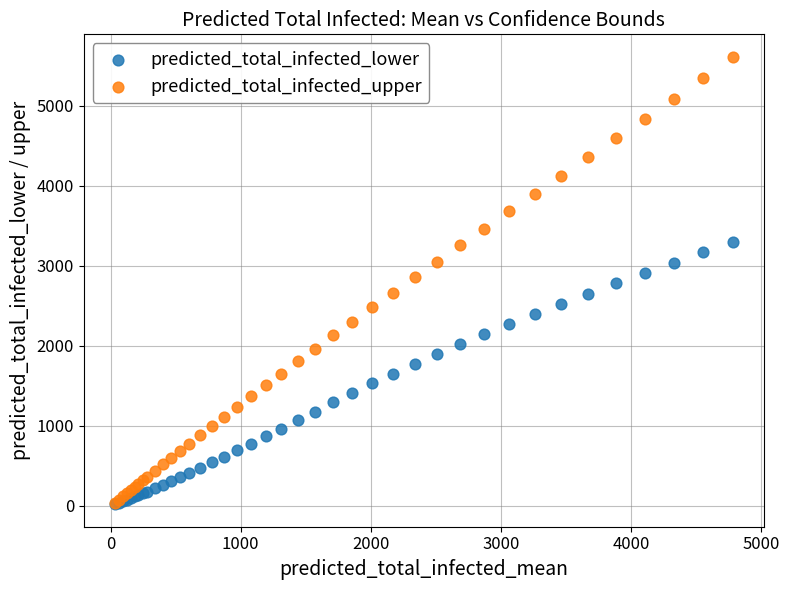

Which series has the widest spread of Y values?

predicted_total_infected_upper